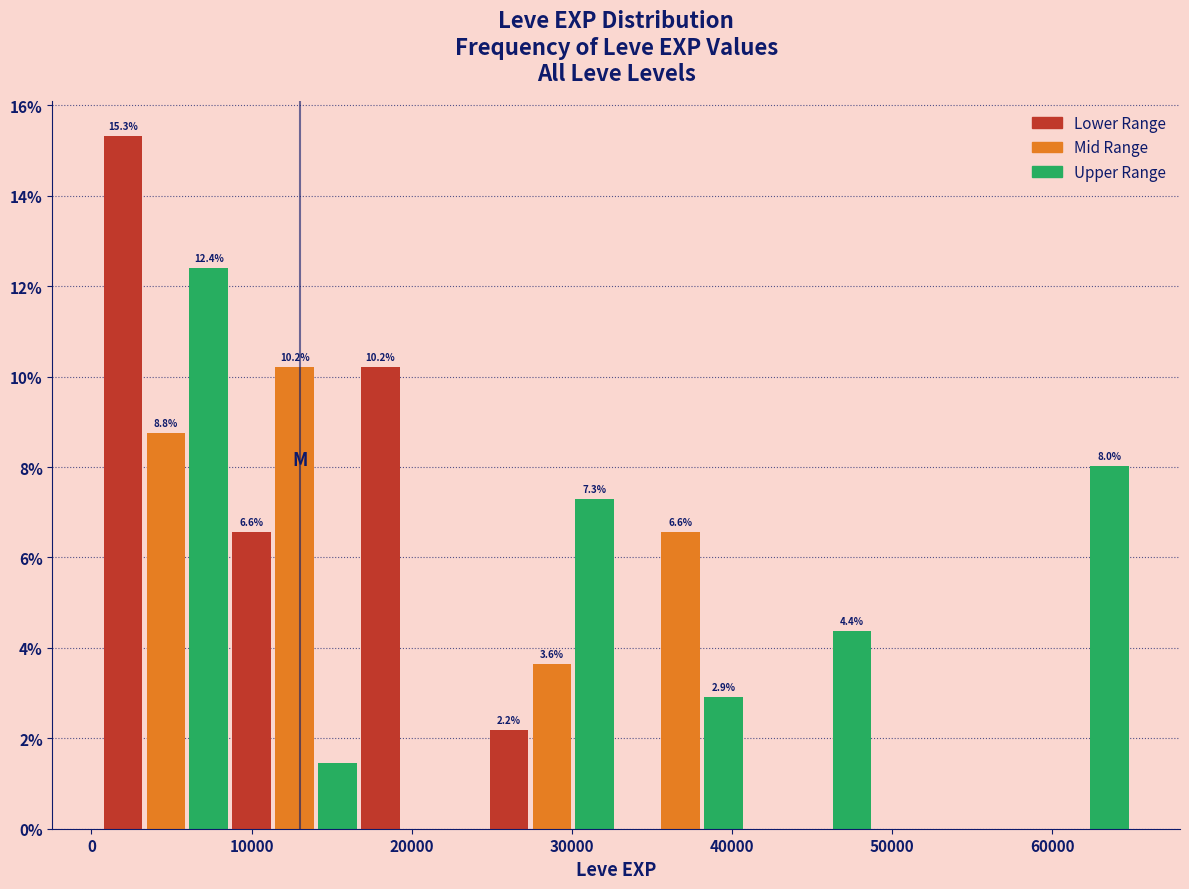

Around what value on the x-axis is the tallest bar? Give the approximate position of its centre, as read against the axis.

2000